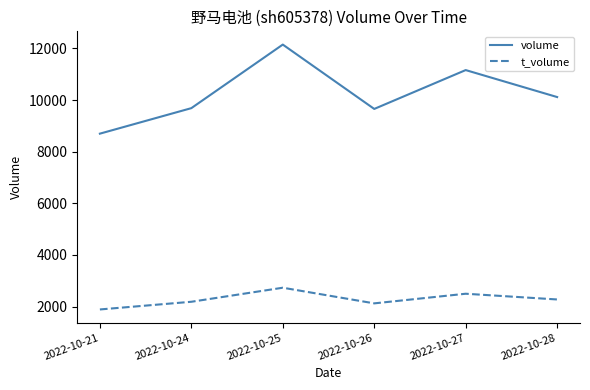

The value of volume at 2022-10-27 is 18942. True or false?

False